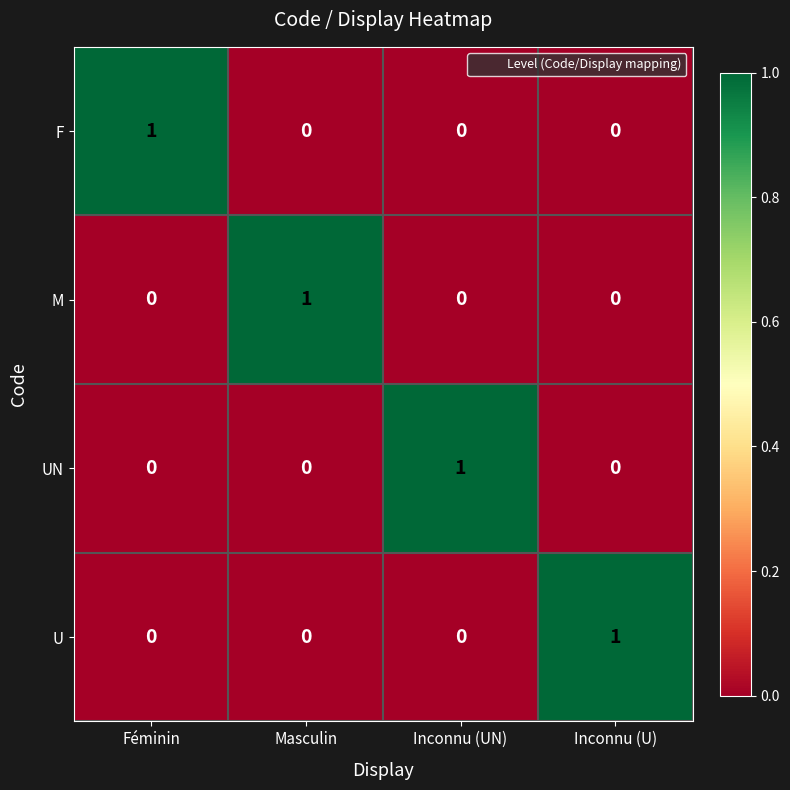

How many UN values are between 0 and 1?

4